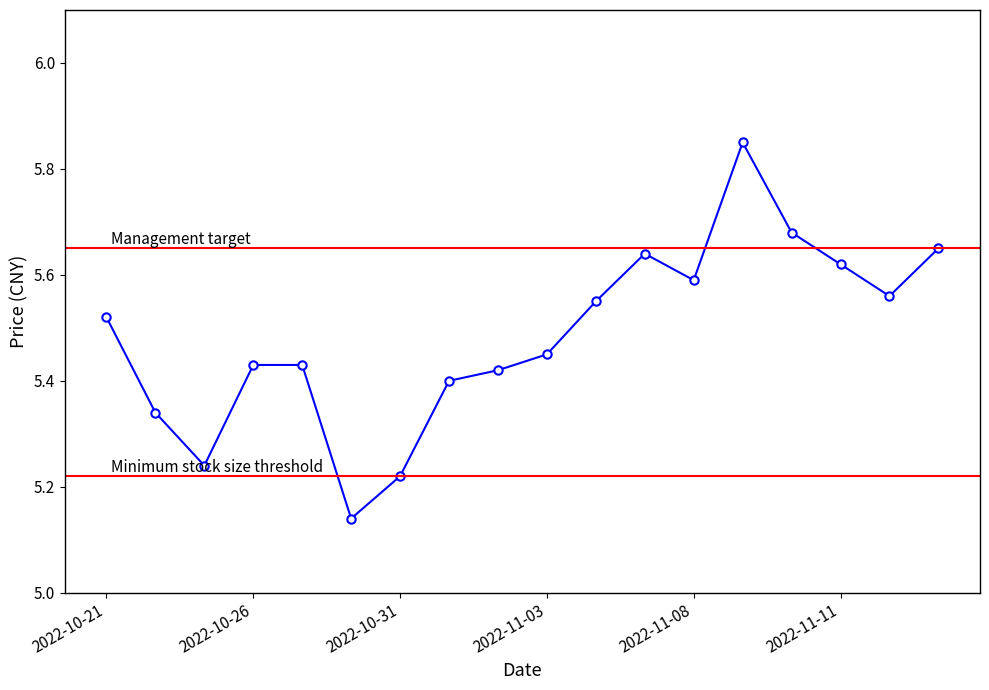

True or false: there are more than 1 points higher than both neighbors.

True